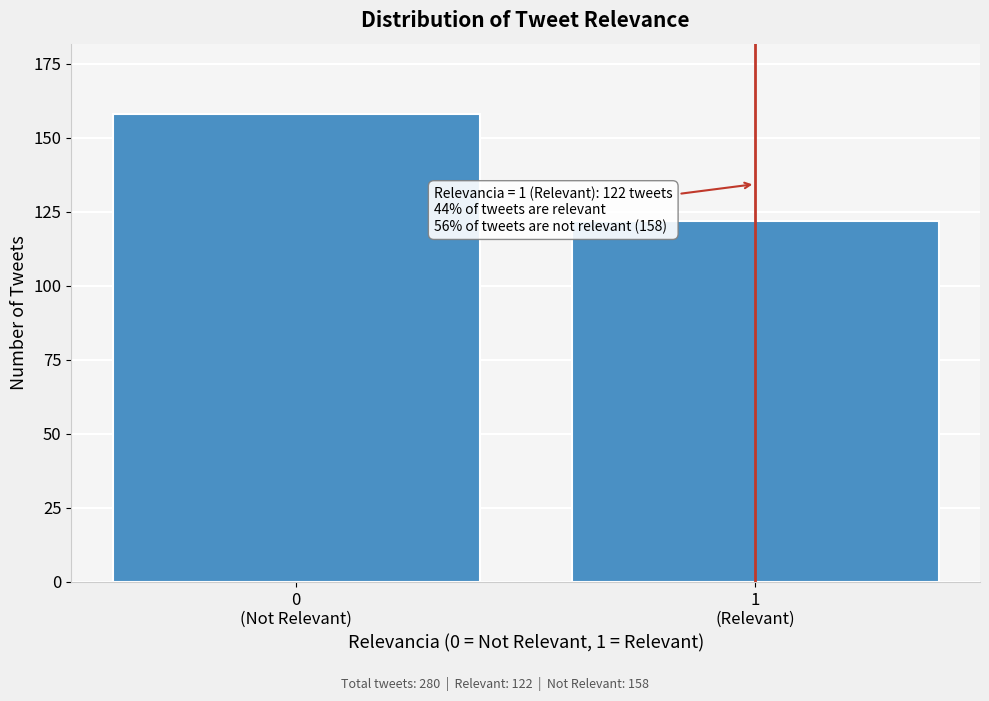

Reading left to right, extract all data points from this chart.

158	122